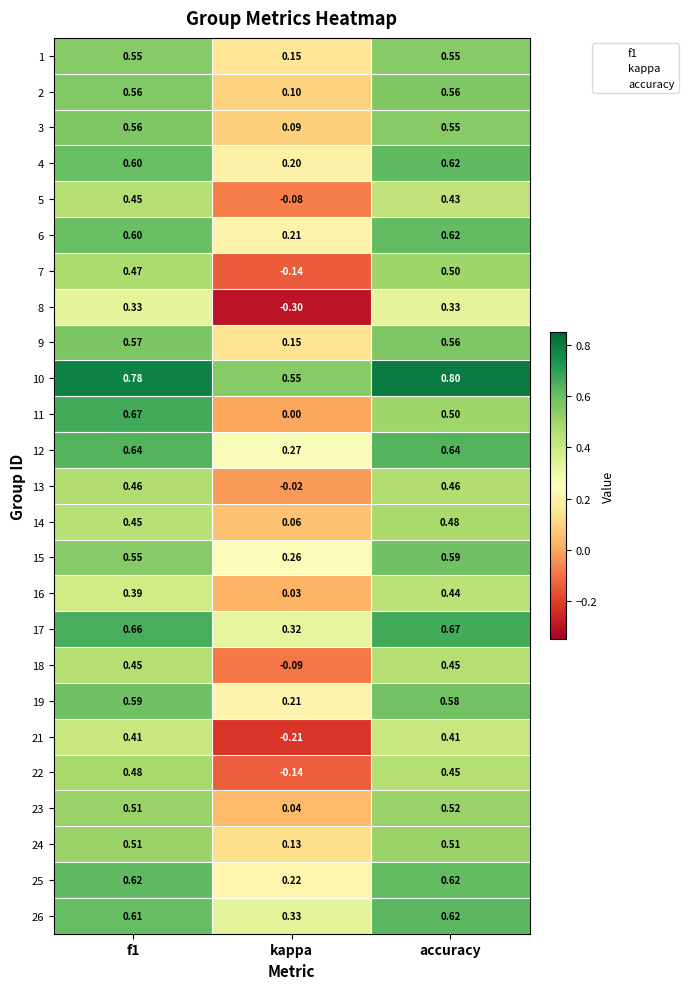

At which label is 1 closest to 0?

kappa